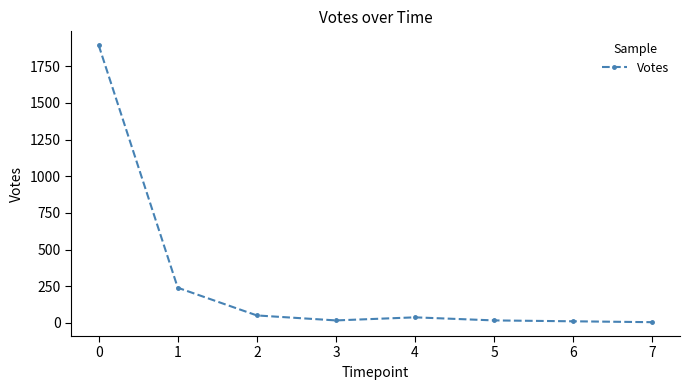

What is the difference between the maximum and second lowest values?

1883